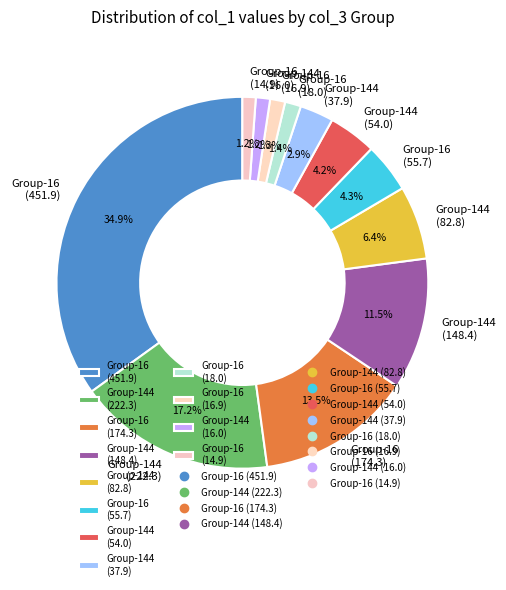

How many segments does this pie chart have?

12